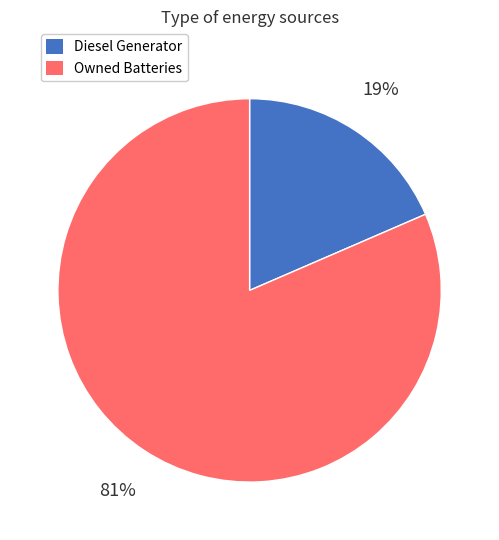

The Diesel Generator slice represents 10% of the pie. True or false?

False